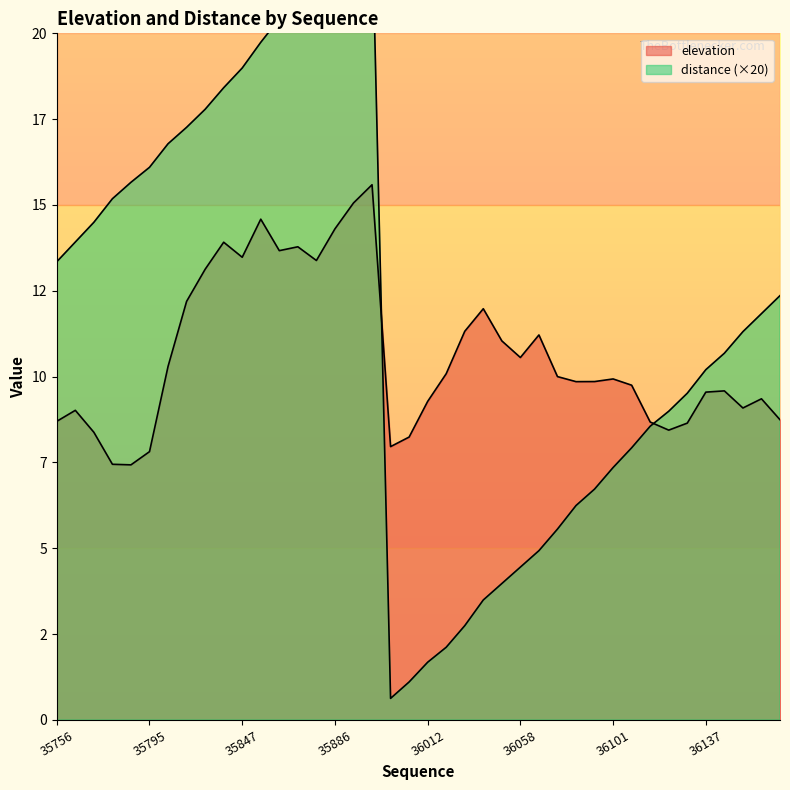

Which series changed the most between 36026 and 36117?

distance